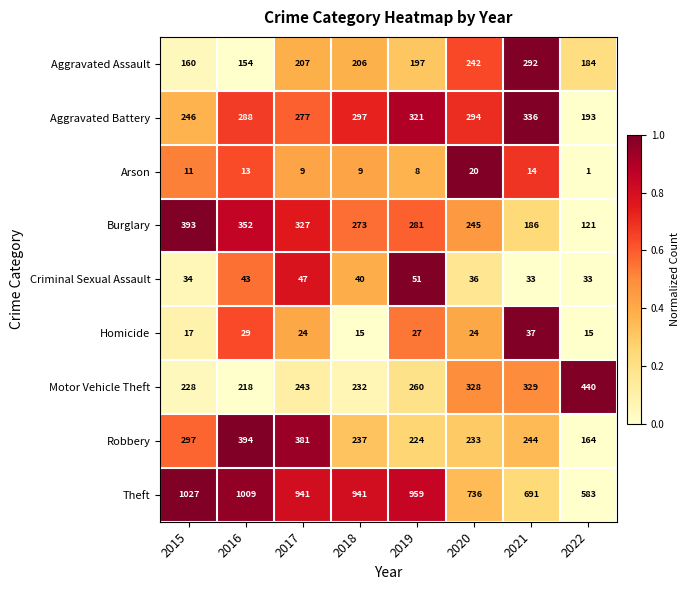

What is the maximum value shown in the chart?

1027